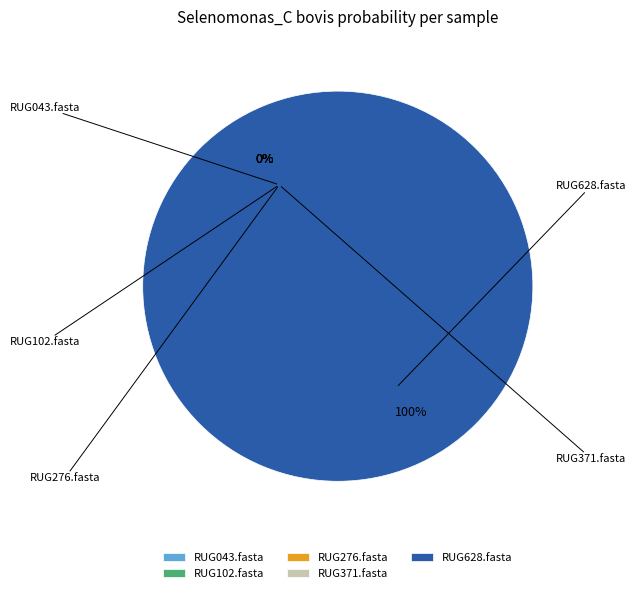

Rank the categories by value from highest to lowest.

RUG628.fasta, RUG371.fasta, RUG043.fasta, RUG276.fasta, RUG102.fasta